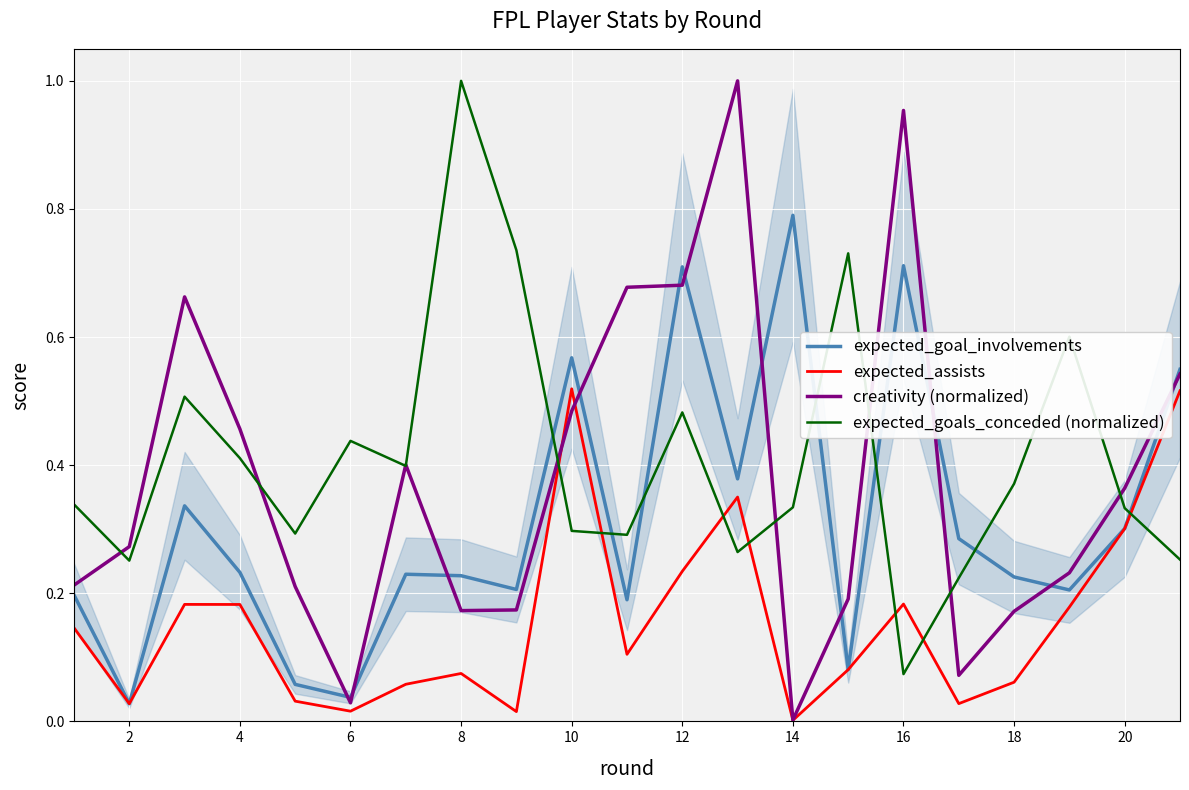

What is the sum of all creativity (normalized) values?

8.0